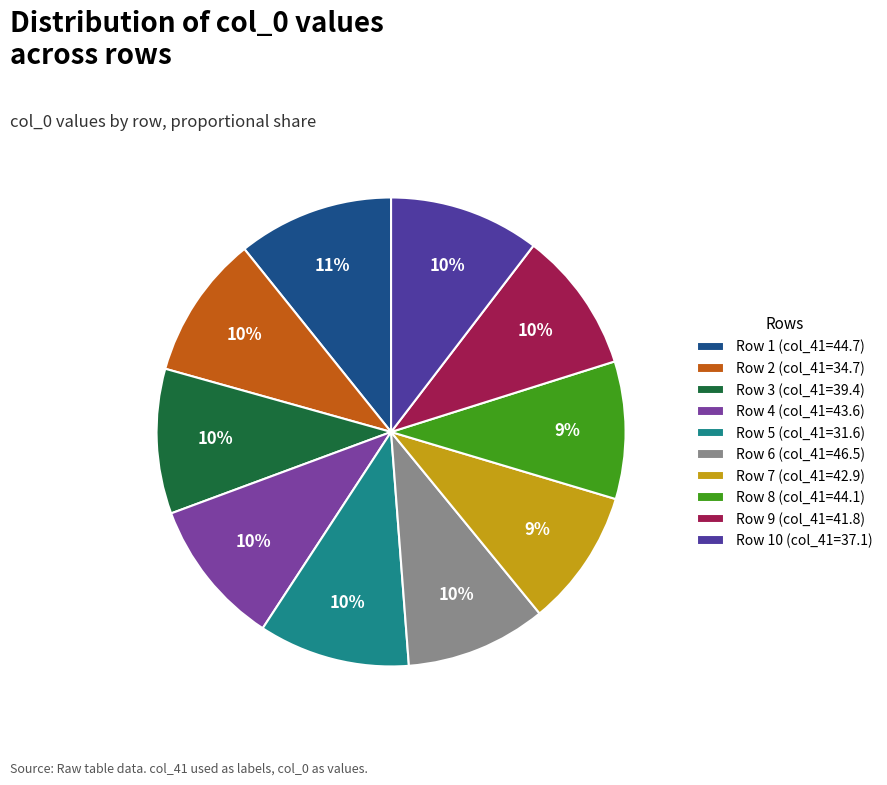

What is the ratio of the value at Row 3 (col_41=39.4) to the value at Row 8 (col_41=44.1)?

1.1